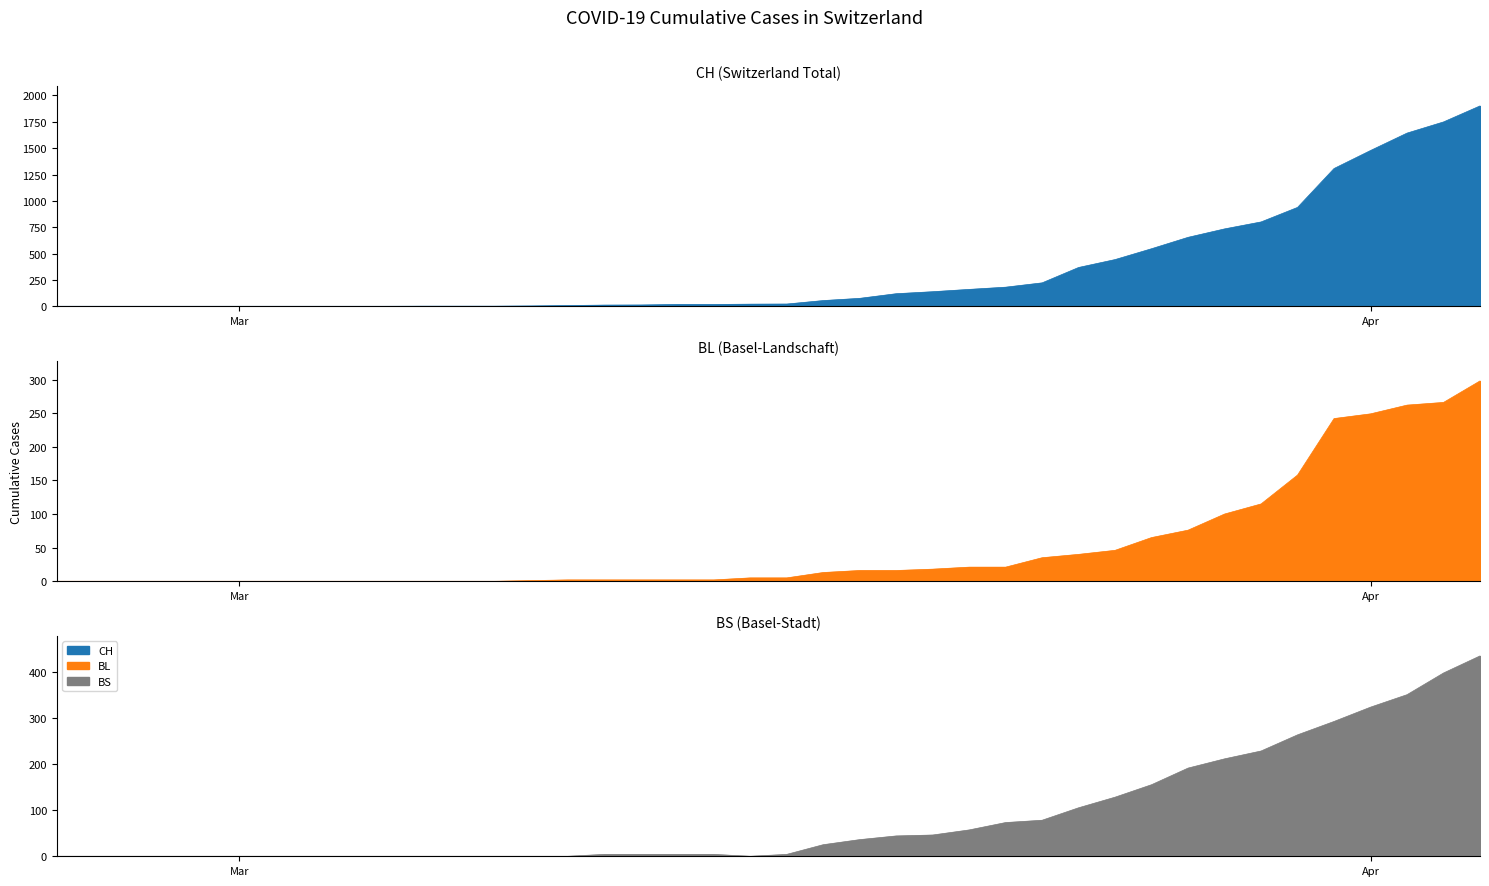

Reading left to right, extract all data points from this chart.

CH: 0	0	0	0	0	0	0	0	0	0	1	1	1	3	7	11	12	17	17	20	21	54	75	119	138	160	181	222	368	443	546	654	734	800	938	1307	1478	1643	1749	1901
BL: 0	0	0	0	0	0	0	0	0	0	0	0	0	1	2	2	2	2	2	5	5	13	16	16	18	21	21	35	40	46	65	76	100	115	158	242	249	262	266	298
BS: 0	0	0	0	0	0	0	0	0	0	0	0	0	0	0	4	4	4	4	0	4	25	36	44	46	57	73	78	105	128	155	191	211	228	263	292	323	350	397	434